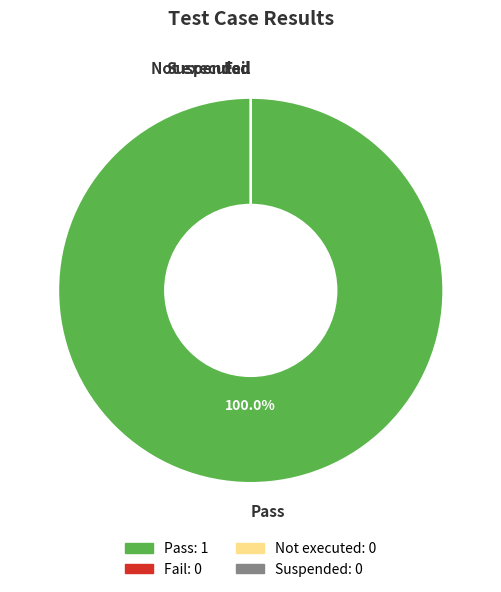

How many slices are in this pie chart?

4